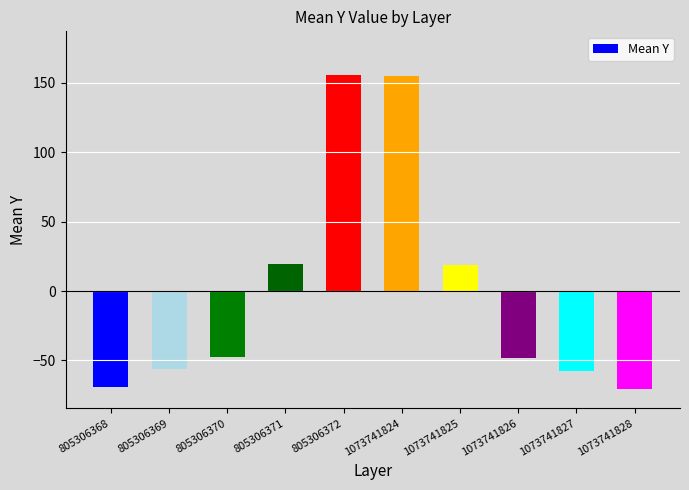

At which label does the data first exceed -47?

805306371